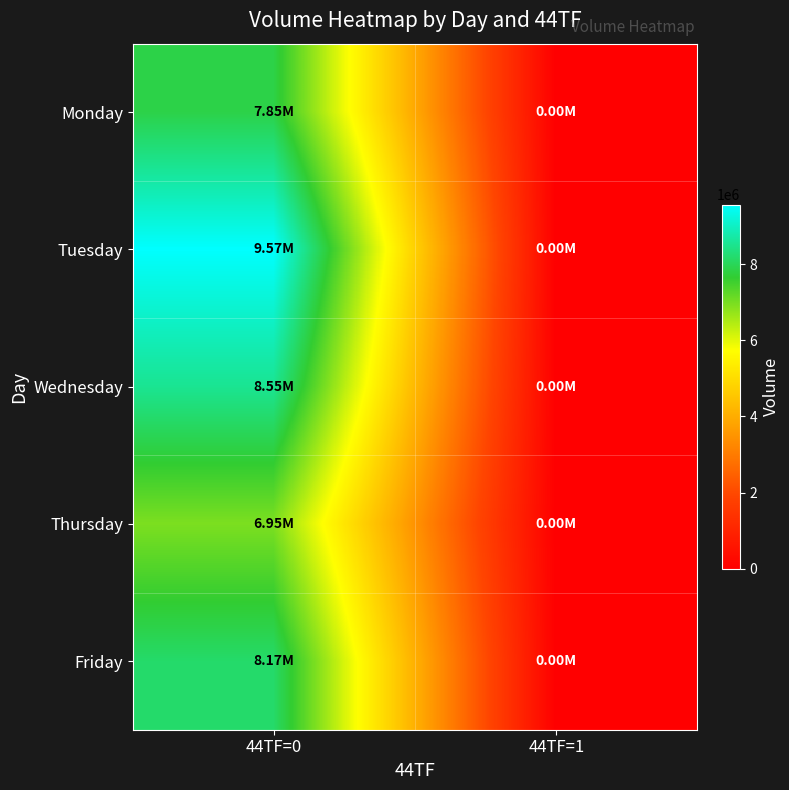

Reading left to right, extract all data points from this chart.

Monday: 44TF=0=7852612.9	44TF=1=0.0
Tuesday: 44TF=0=9565112.2	44TF=1=0.0
Wednesday: 44TF=0=8545598.1	44TF=1=0.0
Thursday: 44TF=0=6951217.9	44TF=1=0.0
Friday: 44TF=0=8168363.0	44TF=1=0.0